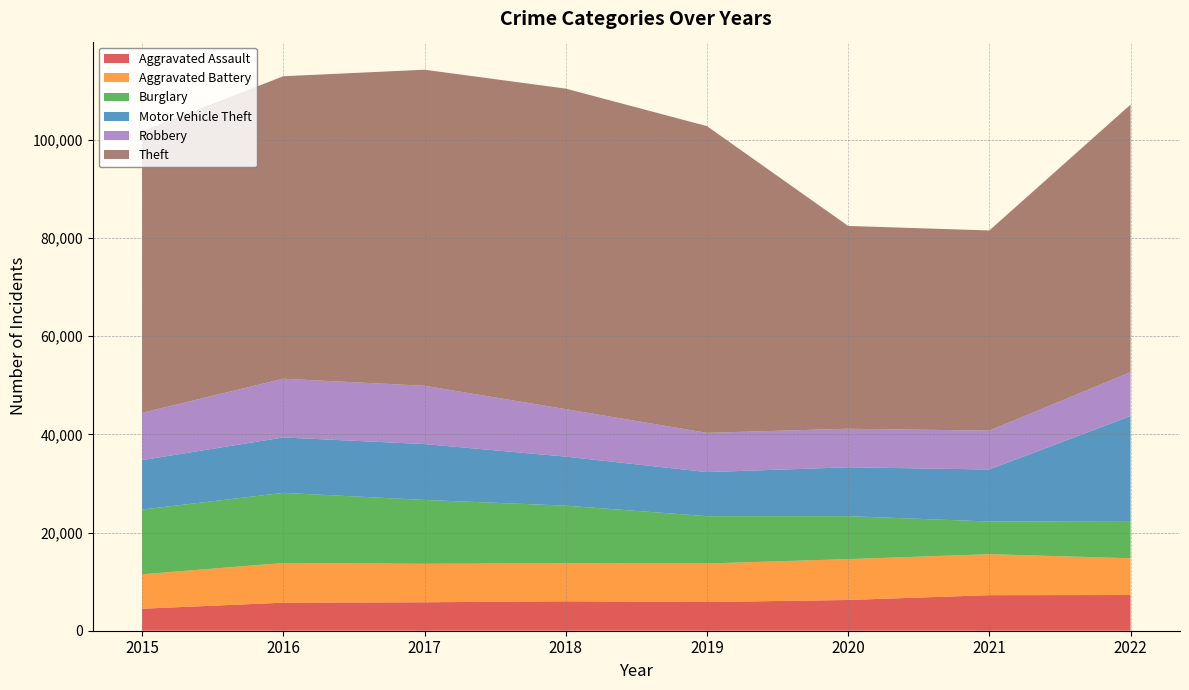

Reading left to right, transcribe all the data shown in this chart.

Aggravated Assault: 4480	5712	5793	6001	5840	6263	7243	7271
Aggravated Battery: 7018	8085	7845	7734	7857	8319	8346	7490
Burglary: 13184	14289	13001	11746	9639	8757	6659	7580
Motor Vehicle Theft: 10068	11286	11380	9983	8977	9953	10596	21384
Robbery: 9638	11960	11880	9679	7994	7855	7919	8966
Theft: 57350	61618	64381	65285	62485	41309	40773	54489